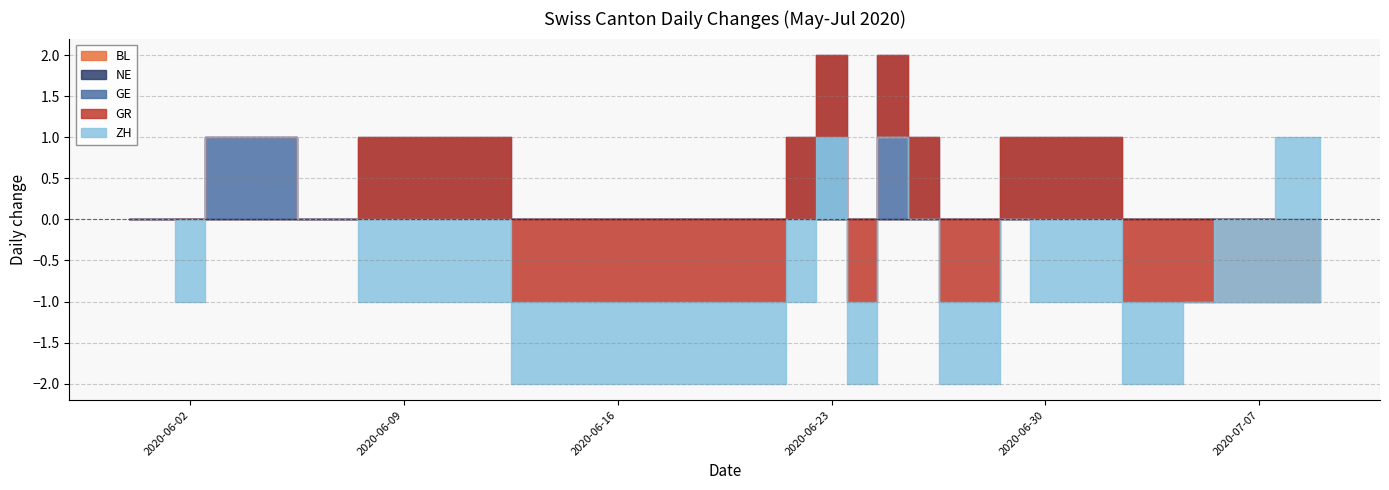

Which series has the largest range (max minus min)?

ZH